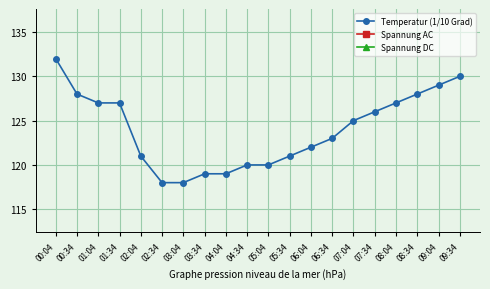

True or false: Spannung AC and Spannung DC intersect in this chart.

False